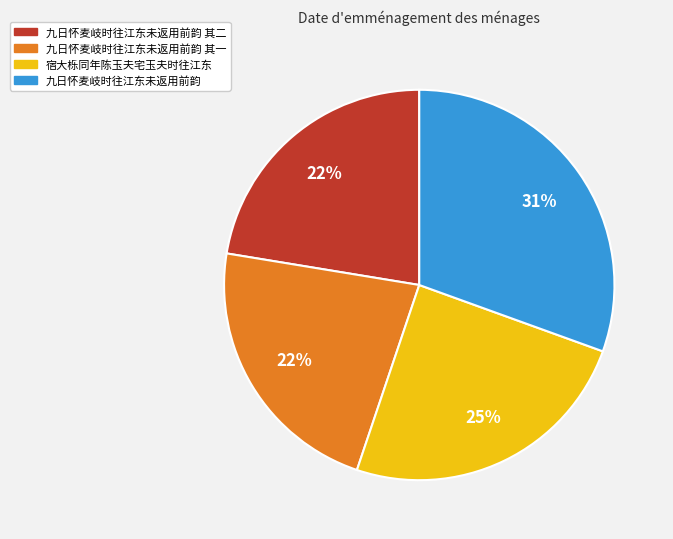

To the nearest percent, what is the average slice percentage?

25%